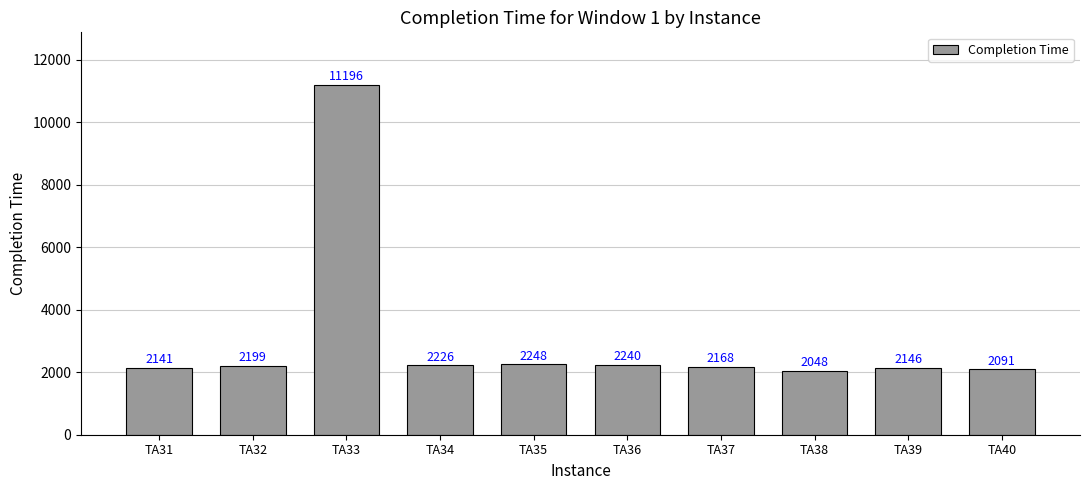

At which label is the value closest to 6622?

TA35